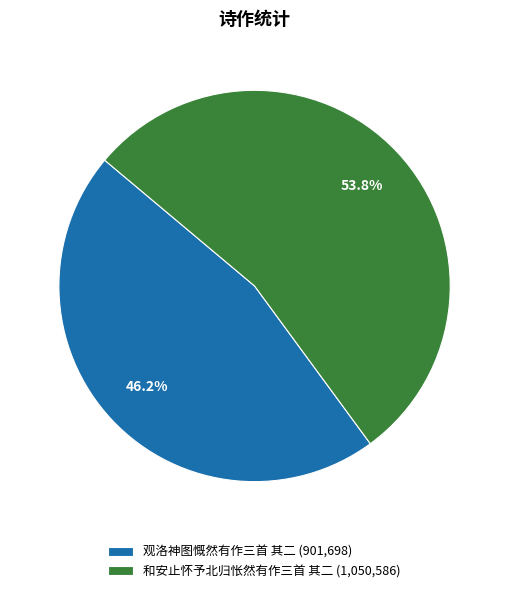

Is there any slice that represents more than half of the pie?

Yes